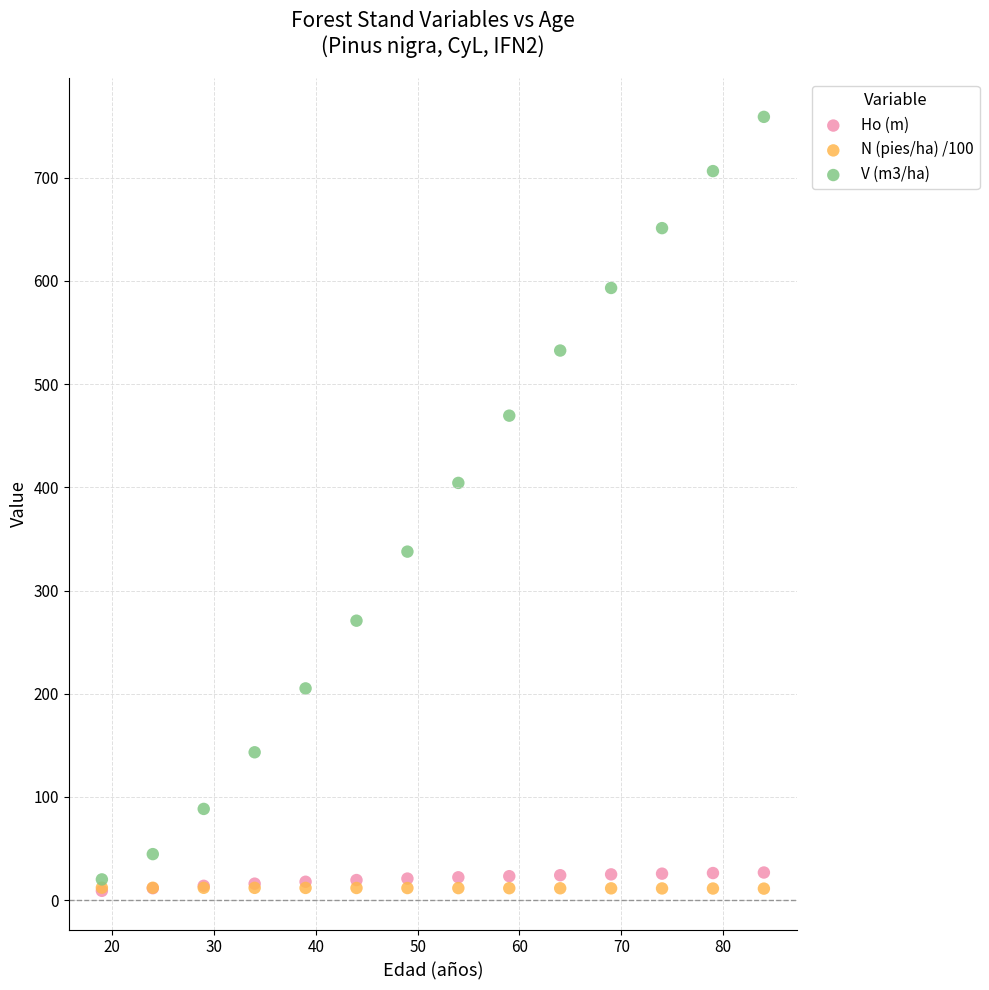

Which series reaches the maximum Y coordinate?

V (m3/ha)